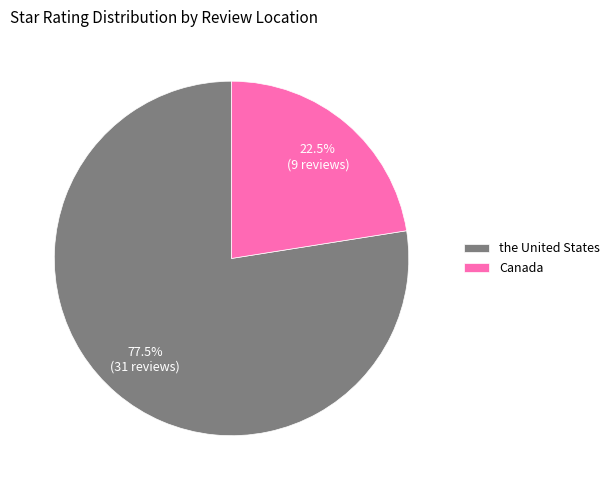

Rank the categories by value from highest to lowest.

the United States, Canada